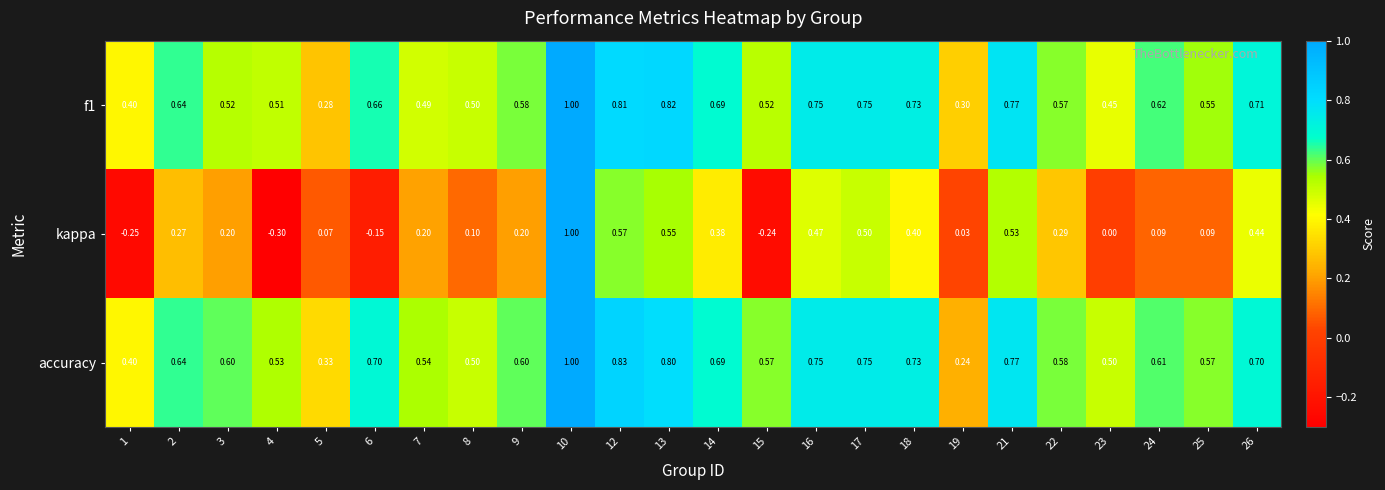

Which series has the largest range (max minus min)?

kappa